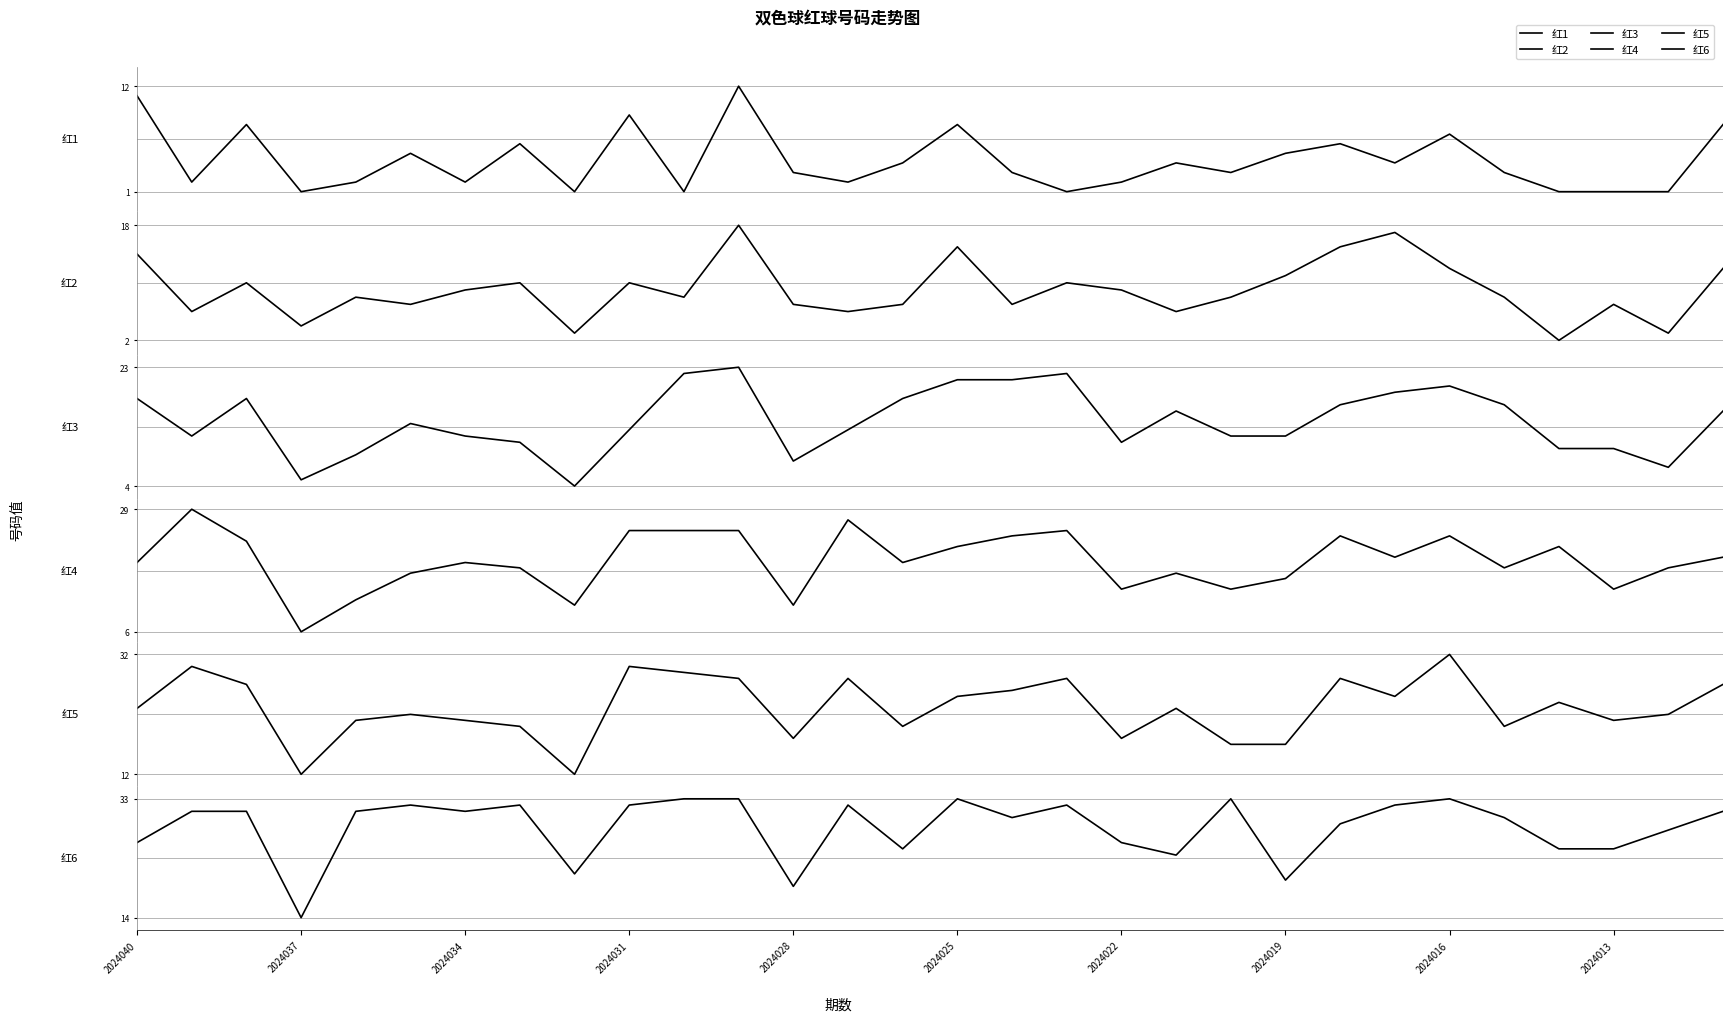

Reading right to left, what are all the values shown in this chart?

红1: 8	1	1	1	3	7	4	6	5	3	4	2	1	3	8	4	2	3	12	1	9	1	6	2	5	2	1	8	2	11
红2: 12	3	7	2	8	12	17	15	11	8	6	9	10	7	15	7	6	7	18	8	10	3	10	9	7	8	4	10	6	14
红3: 16	7	10	10	17	20	19	17	12	12	16	11	22	21	21	18	13	8	23	22	13	4	11	12	14	9	5	18	12	18
红4: 20	18	14	22	18	24	20	24	16	14	17	14	25	24	22	19	27	11	25	25	25	11	18	19	17	12	6	23	29	19
红5: 27	22	21	24	20	32	25	28	17	17	23	18	28	26	25	20	28	18	28	29	30	12	20	21	22	21	12	27	30	23
红6: 31	28	25	25	30	33	32	29	20	33	24	26	32	30	33	25	32	19	33	33	32	21	32	31	32	31	14	31	31	26